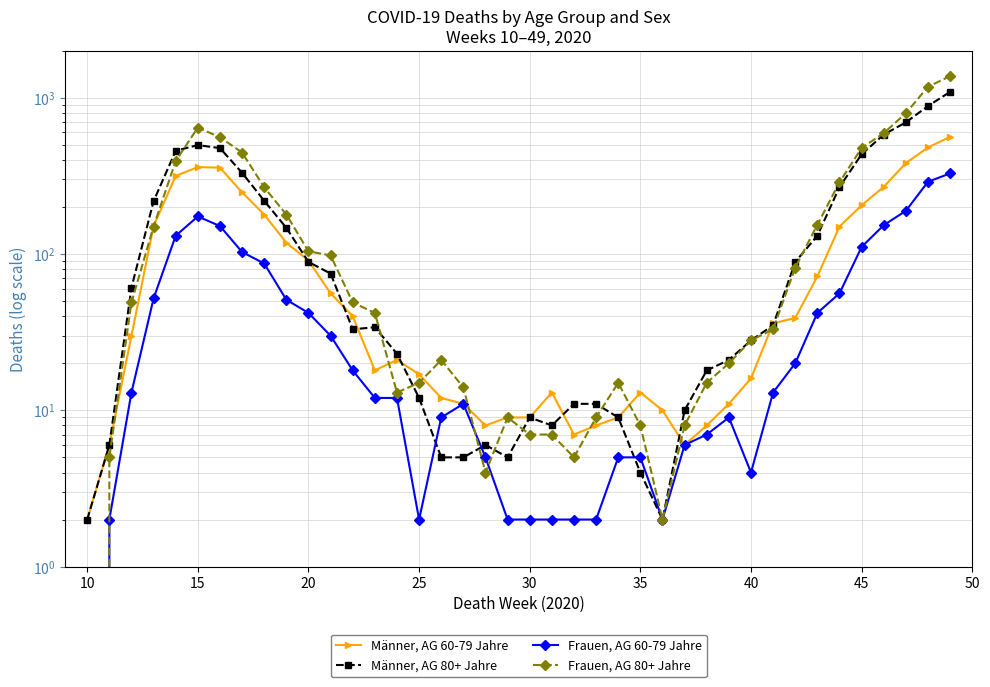

Reading left to right, transcribe all the data shown in this chart.

Männer, AG 60-79 Jahre: 2	6	30	151	316	360	357	248	179	118	91	56	40	18	21	17	12	11	8	9	9	13	7	8	9	13	10	6	8	11	16	36	39	72	150	205	269	382	481	562
Männer, AG 80+ Jahre: 2	6	61	218	458	498	476	331	219	147	89	75	33	34	23	12	5	5	6	5	9	8	11	11	9	4	2	10	18	21	28	35	89	131	268	435	581	696	885	1091
Frauen, AG 60-79 Jahre: 0	2	13	52	131	174	151	103	87	51	42	30	18	12	12	2	9	11	5	2	2	2	2	2	5	5	2	6	7	9	4	13	20	42	56	111	153	189	290	328
Frauen, AG 80+ Jahre: 0	5	49	150	394	644	559	446	267	179	104	98	49	42	13	15	21	14	4	9	7	7	5	9	15	8	2	8	15	20	28	33	82	154	288	477	594	796	1176	1375